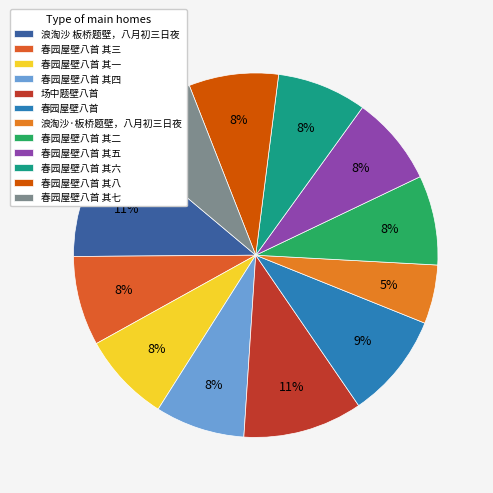

Which has a higher value, 浪淘沙 板桥题壁，八月初三日夜 or 春园屋壁八首 其五?

浪淘沙 板桥题壁，八月初三日夜